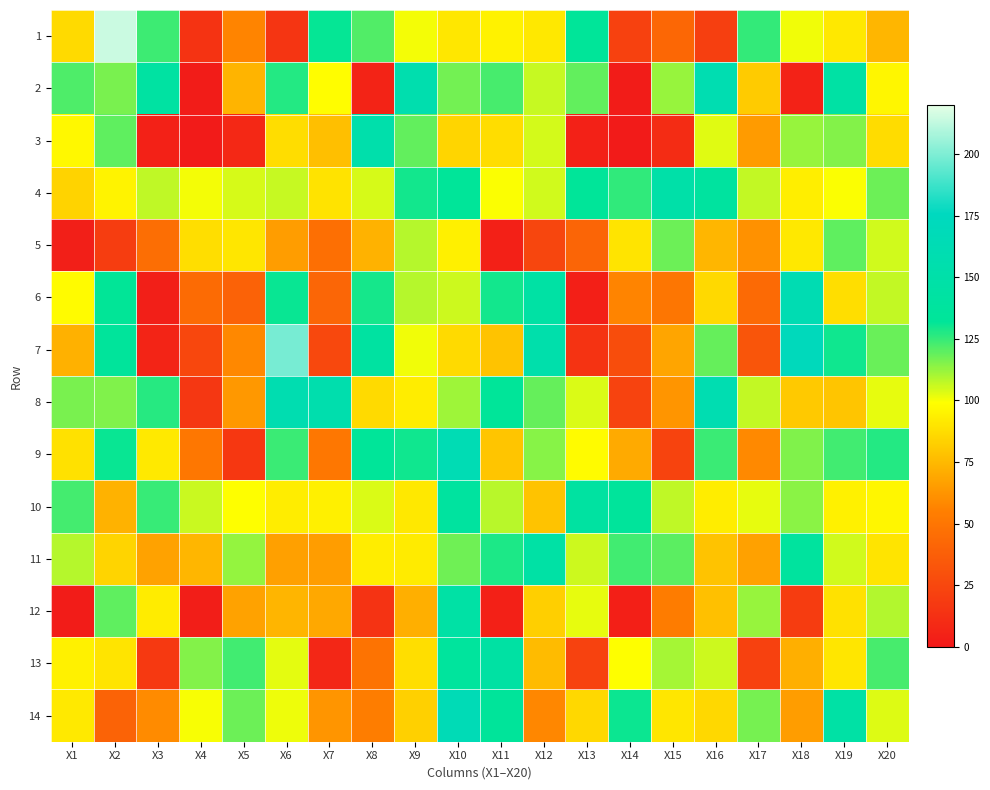

What is the difference between the highest and lowest values at X10?

80.9